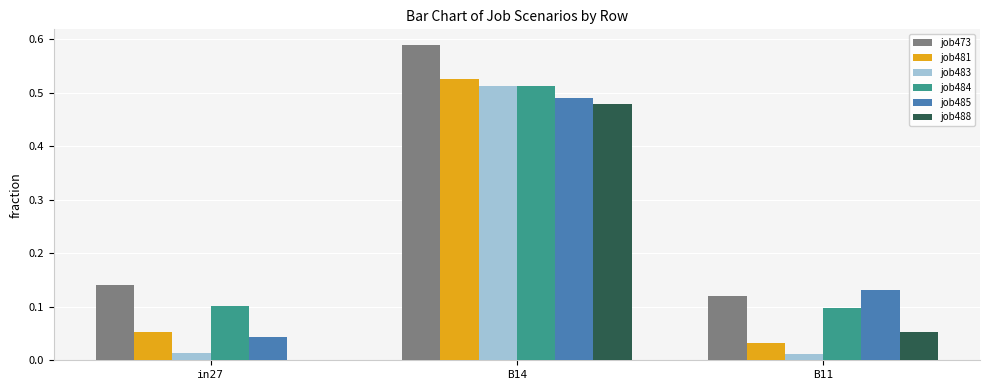

Which series has the largest range (max minus min)?

job483